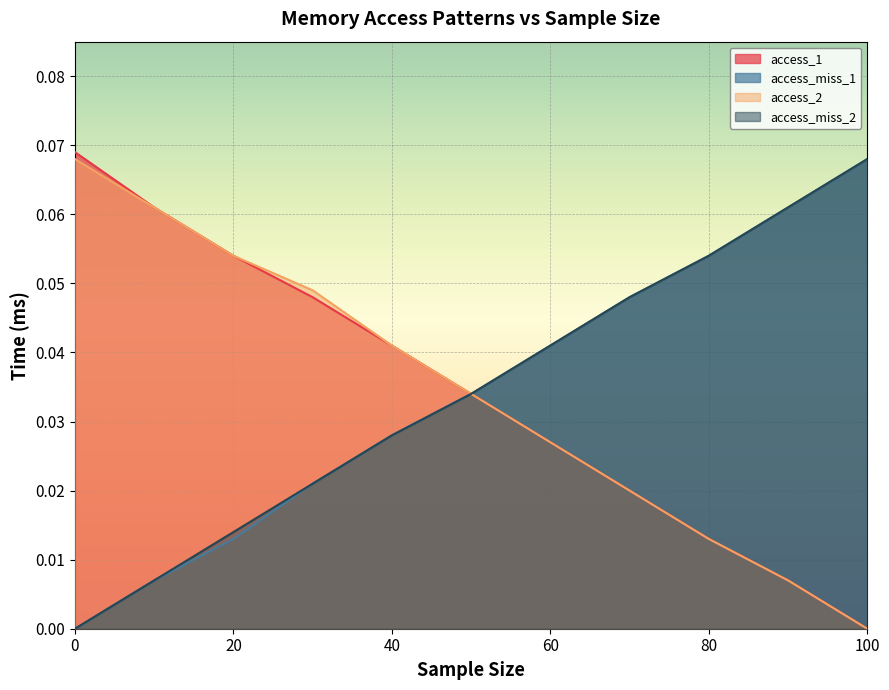

What is the label of the 8th point from the left?

70.0